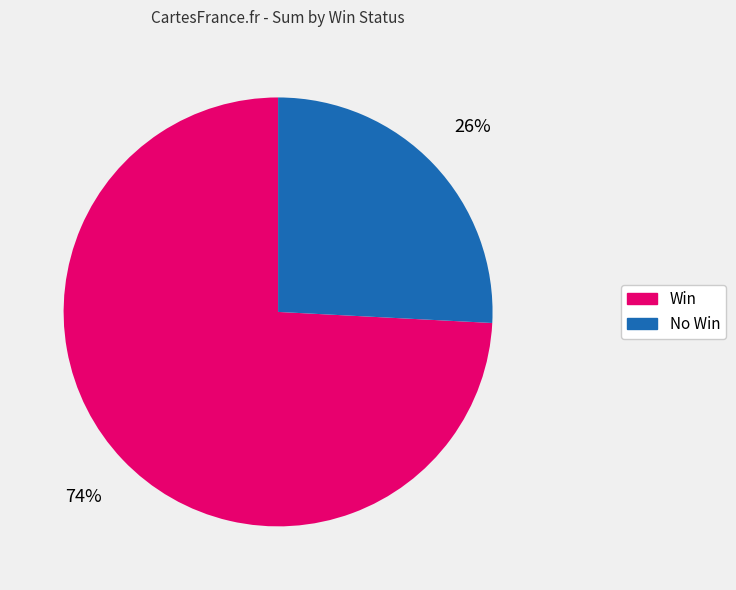

Does Win account for over 50% of the chart?

Yes